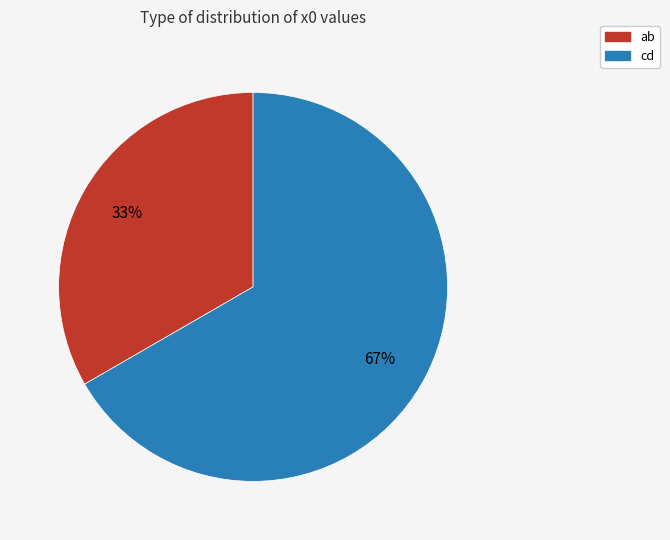

Approximately how many times larger is the value at ab compared to cd?

0.5